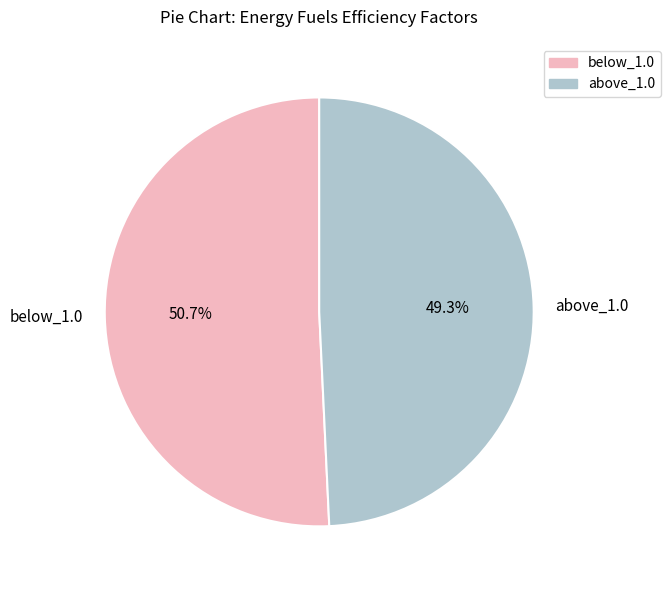

Which category has the biggest portion of the pie?

below_1.0